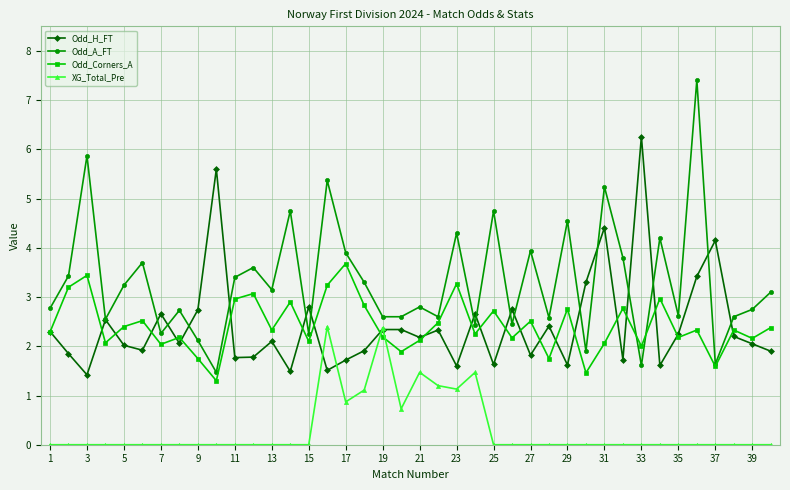

Which series has the largest total across all categories?

Odd_A_FT